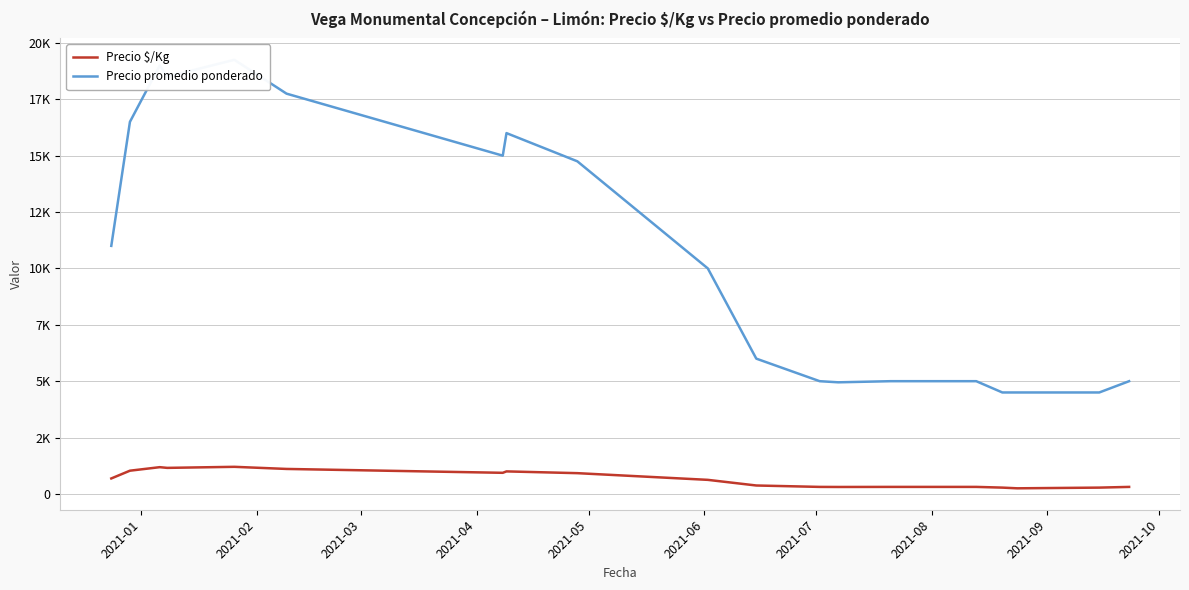

How many categories are shown in the chart?

19